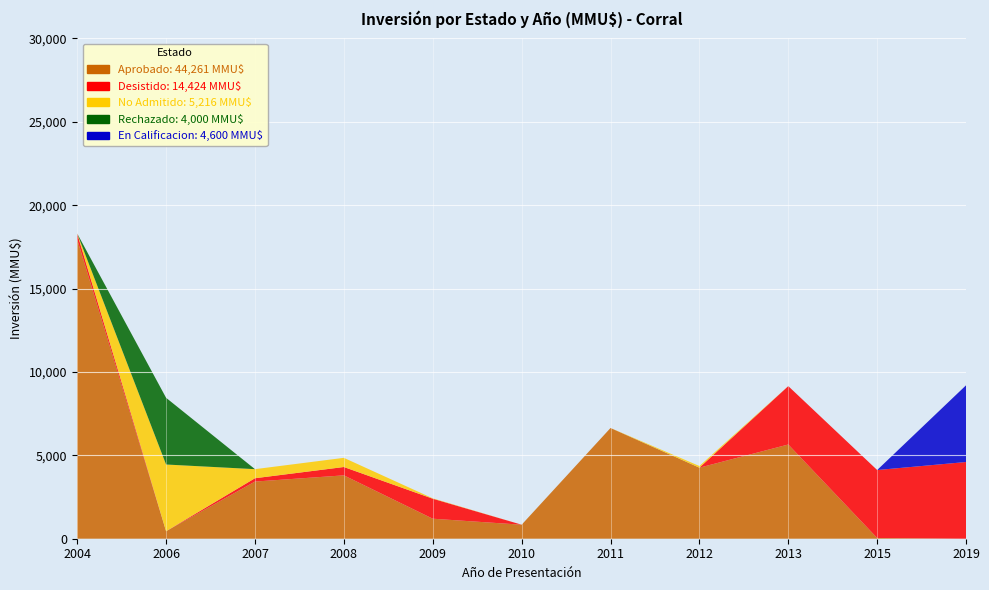

Reading left to right, what are all the values shown in this chart?

Aprobado: 2004=17950	2006=450	2007=3427	2008=3800	2009=1200	2010=840	2011=6639	2012=4260	2013=5650	2015=45	2019=0
Desistido: 2004=350	2006=0	2007=200	2008=500	2009=1200	2010=0	2011=0	2012=0	2013=3500	2015=4074	2019=4600
No Admitido: 2004=0	2006=4000	2007=544	2008=550	2009=22	2010=0	2011=0	2012=100	2013=0	2015=0	2019=0
Rechazado: 2004=0	2006=4000	2007=0	2008=0	2009=0	2010=0	2011=0	2012=0	2013=0	2015=0	2019=0
En Calificacion: 2004=0	2006=0	2007=0	2008=0	2009=0	2010=0	2011=0	2012=0	2013=0	2015=0	2019=4600